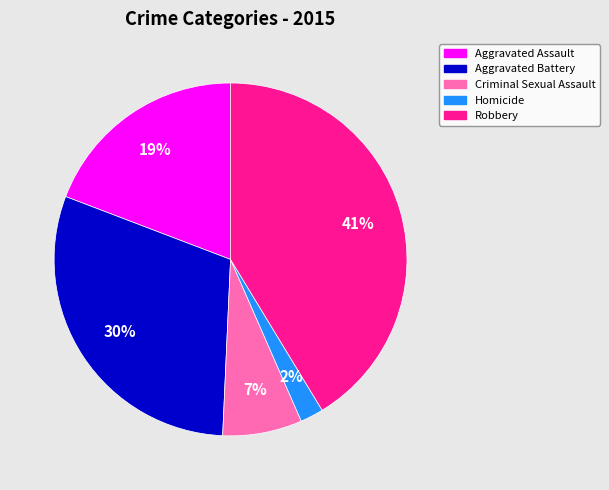

Do Homicide and Aggravated Assault together represent more than half of the pie?

No